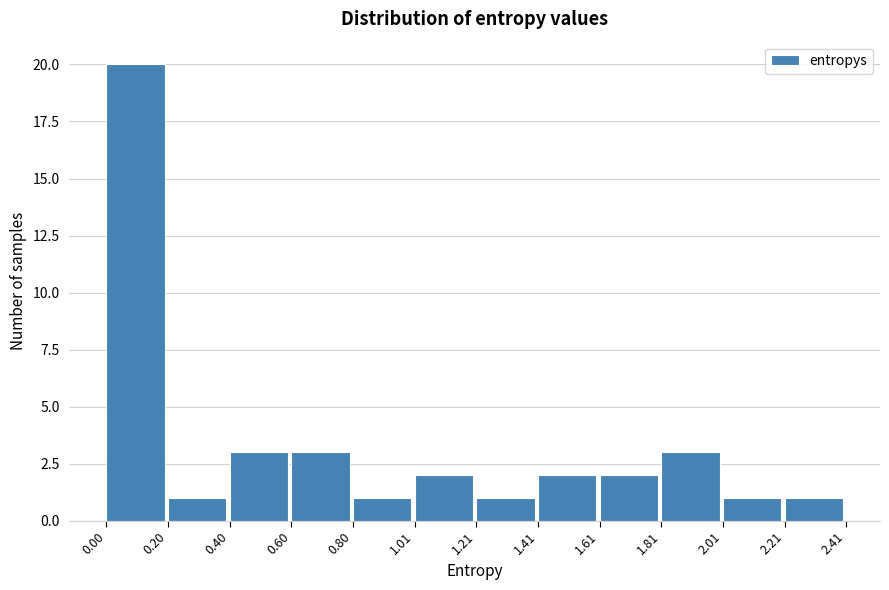

Reading left to right, transcribe this chart: for each bar, give the range it covers on the x-axis and its height. The values are not printed on the chart, so give them approximately, as read against the axis.

0.00 to 0.20: 20
0.20 to 0.40: 1
0.40 to 0.60: 3
0.60 to 0.80: 3
0.80 to 1.01: 1
1.01 to 1.21: 2
1.21 to 1.41: 1
1.41 to 1.61: 2
1.61 to 1.81: 2
1.81 to 2.01: 3
2.01 to 2.21: 1
2.21 to 2.41: 1